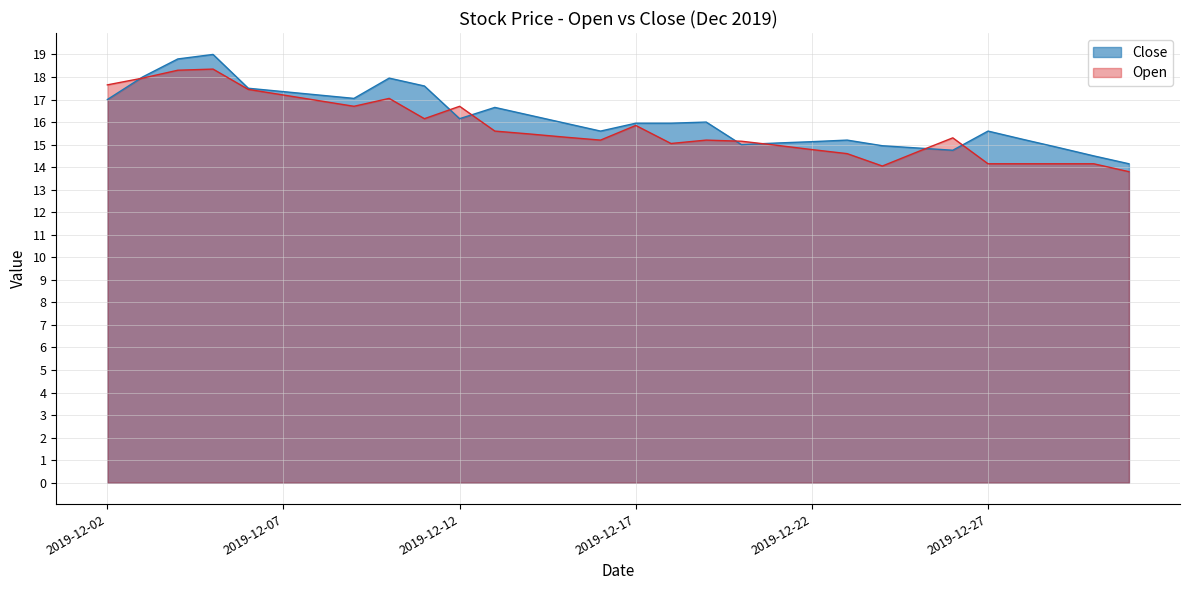

What are all the series names shown in the legend?

Close, Open